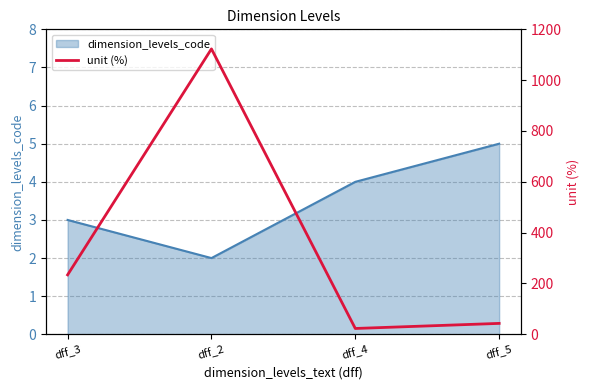

At which label does the data first exceed 234?

dff_2